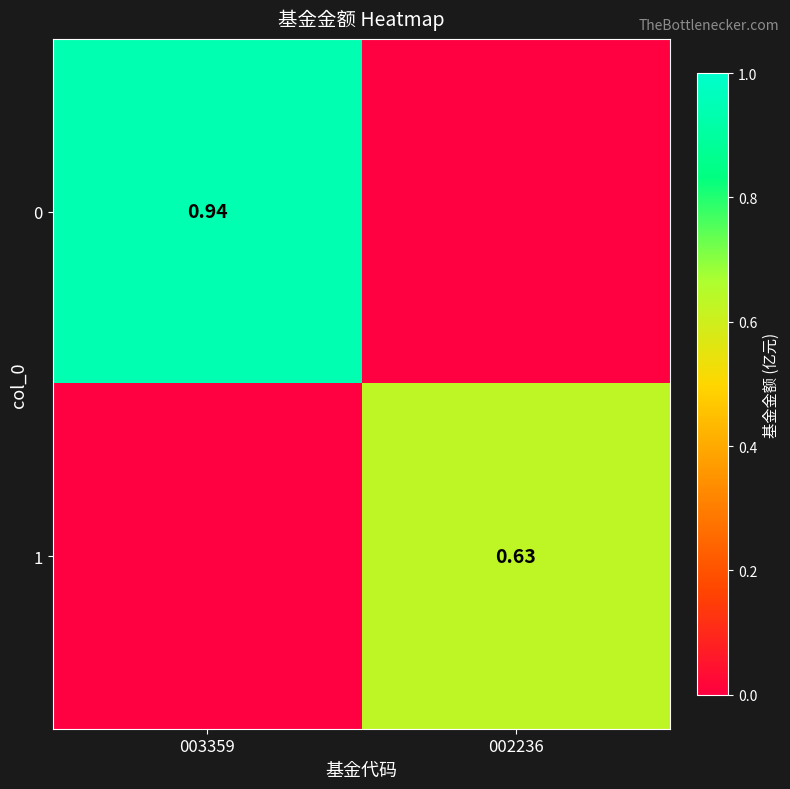

Is the value of 1 at 002236 greater than the value of 0 at 003359?

No